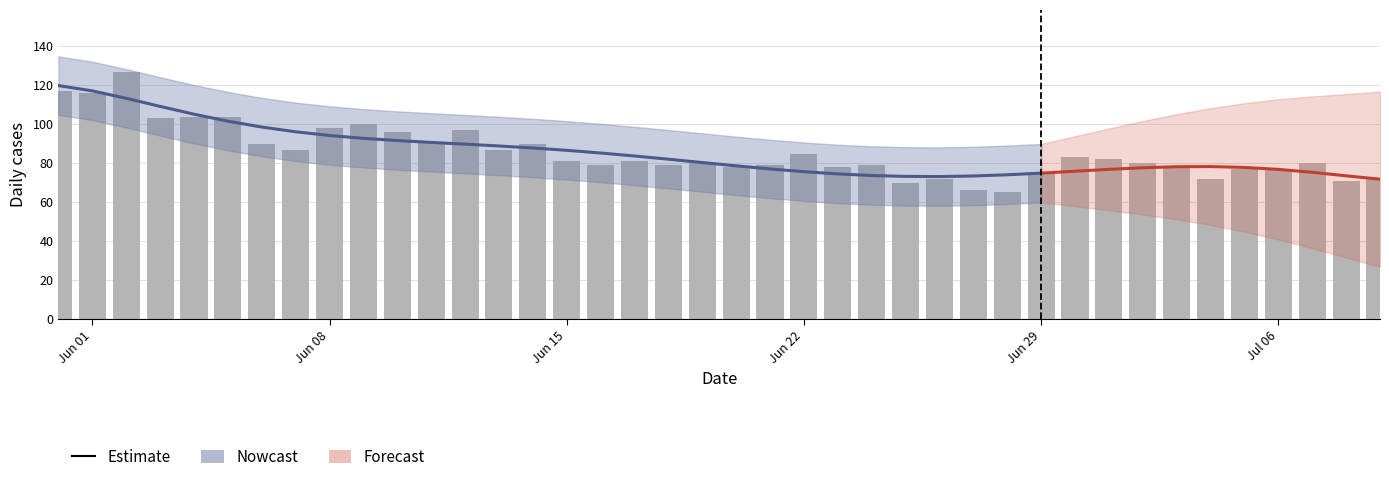

How many values are below 81?

20